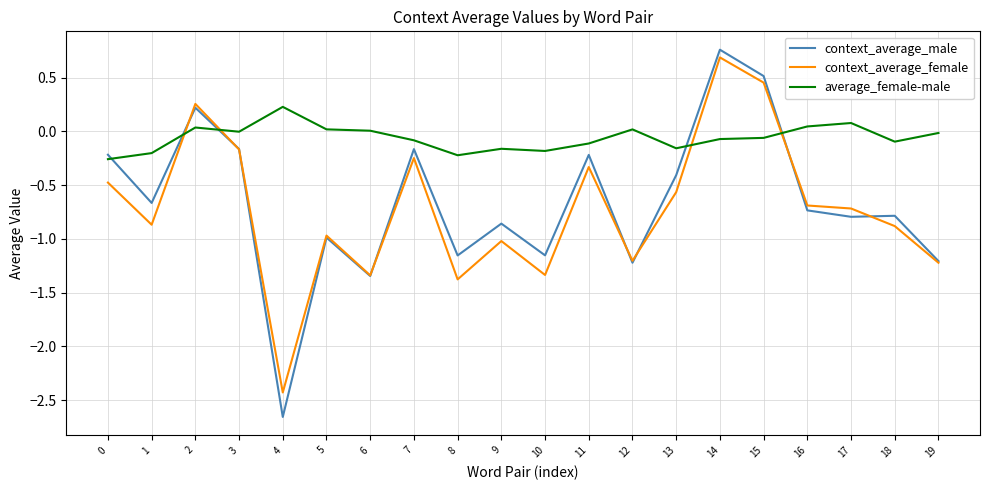

What is the total value across all series at 9?

-2.0